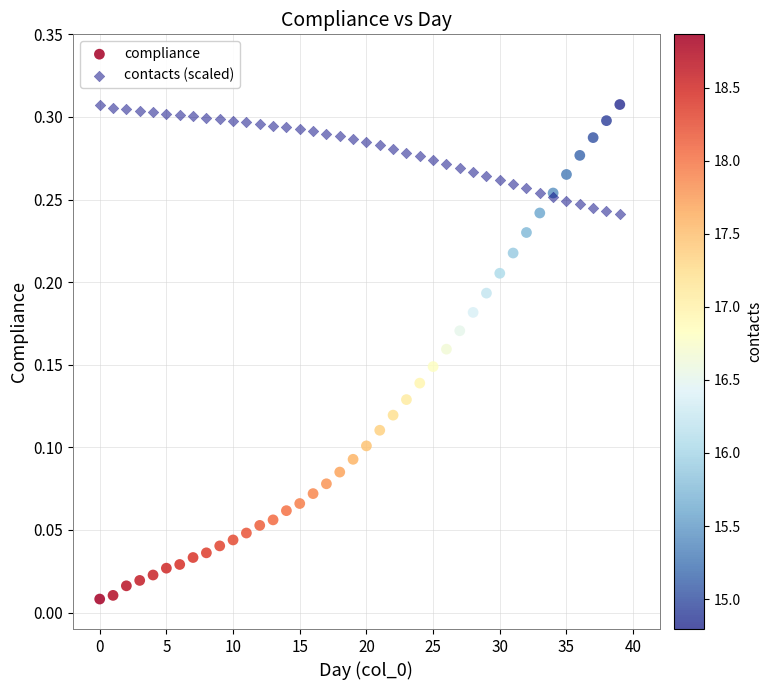

Which series has the widest spread of Y values?

compliance